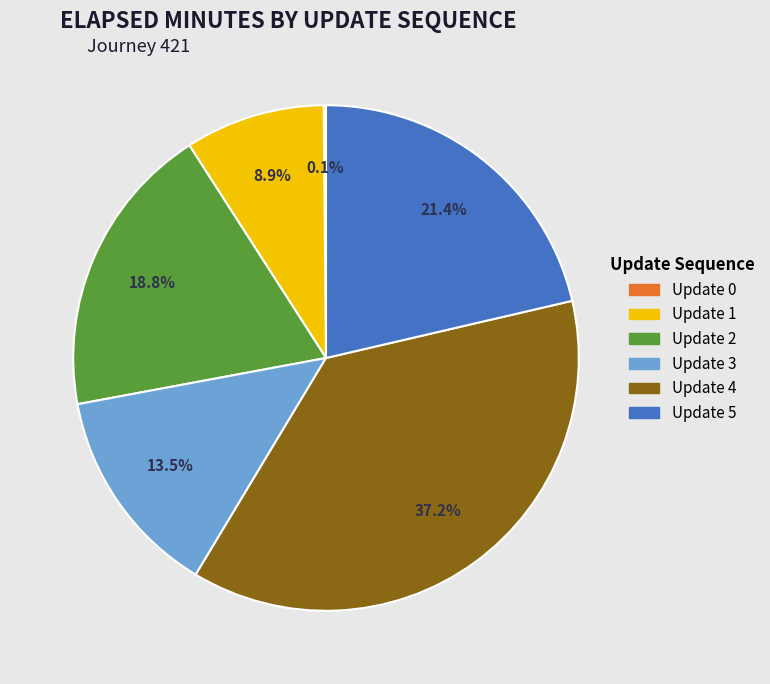

Approximately how many times larger is the value at Update 1 compared to Update 3?

0.7